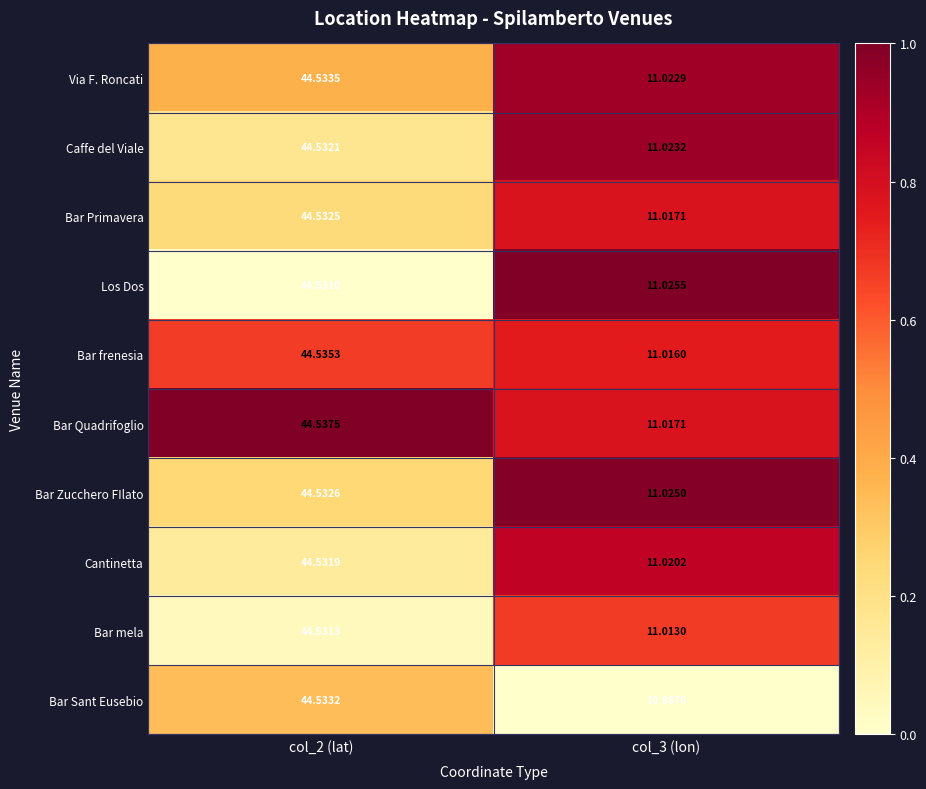

Rank the series by their maximum value, from highest to lowest.

Bar Quadrifoglio, Bar frenesia, Via F. Roncati, Bar Sant Eusebio, Bar Zucchero FIlato, Bar Primavera, Caffe del Viale, Cantinetta, Bar mela, Los Dos